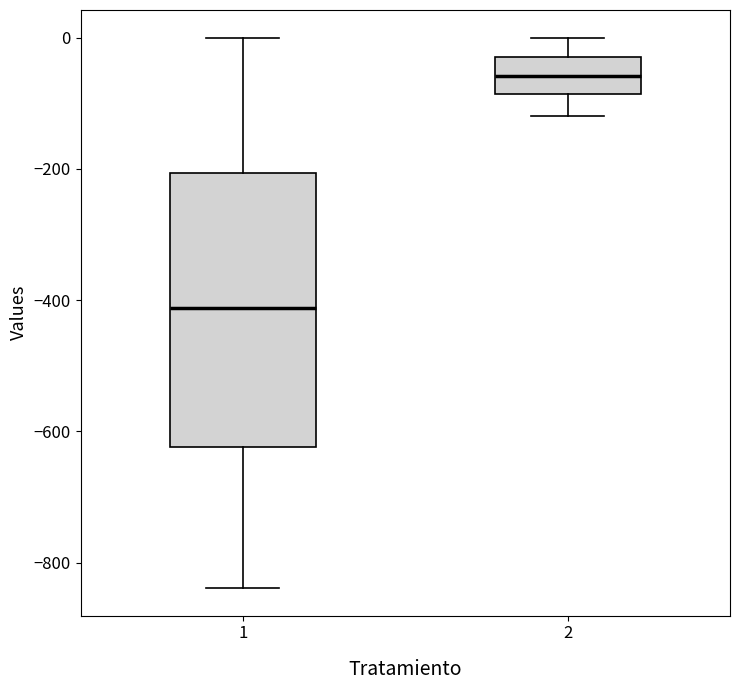

Reading left to right, transcribe this box plot: for each box, give where its median line is, the range the box spans, and where its two whiskers end, as read against the y-axis. The values are not printed on the chart, so give them approximately, as read against the axis.

1: median -420, box -620 to -200, whiskers -840 to 0
2: median -60, box -80 to -40, whiskers -120 to 0